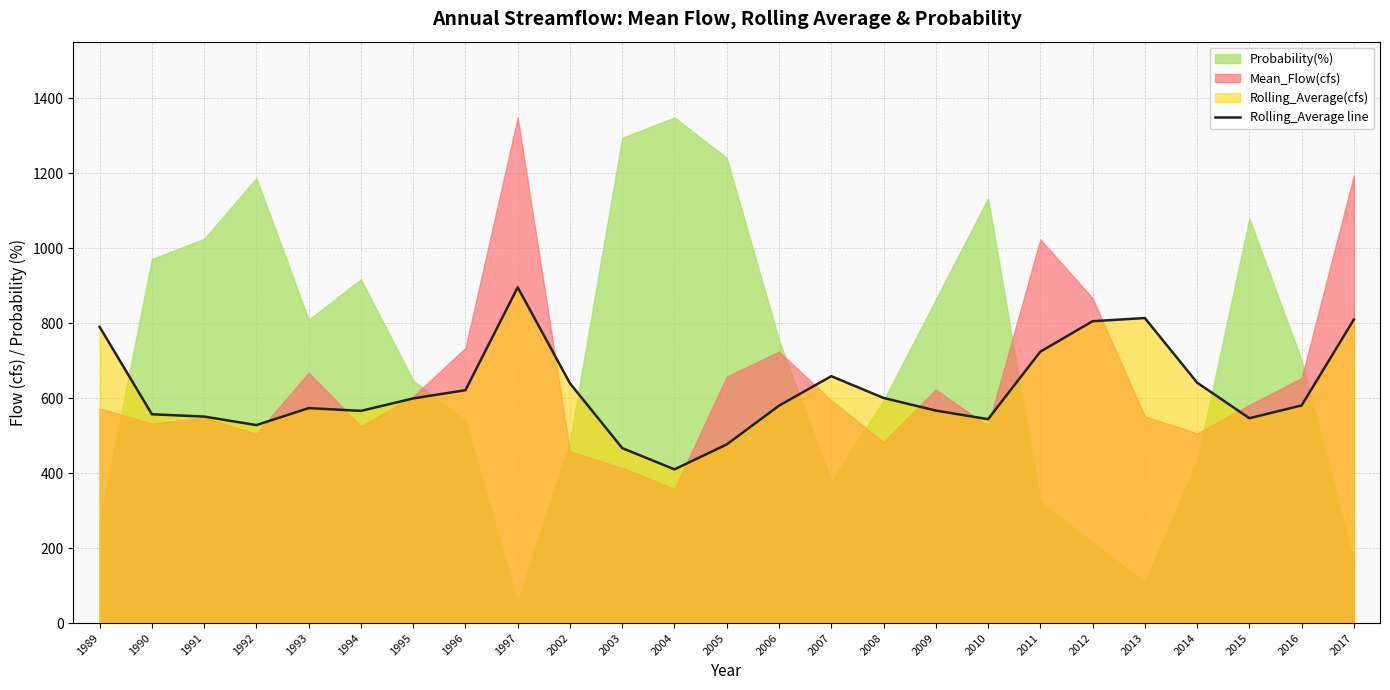

The value at 2009 is 953.6. True or false?

False